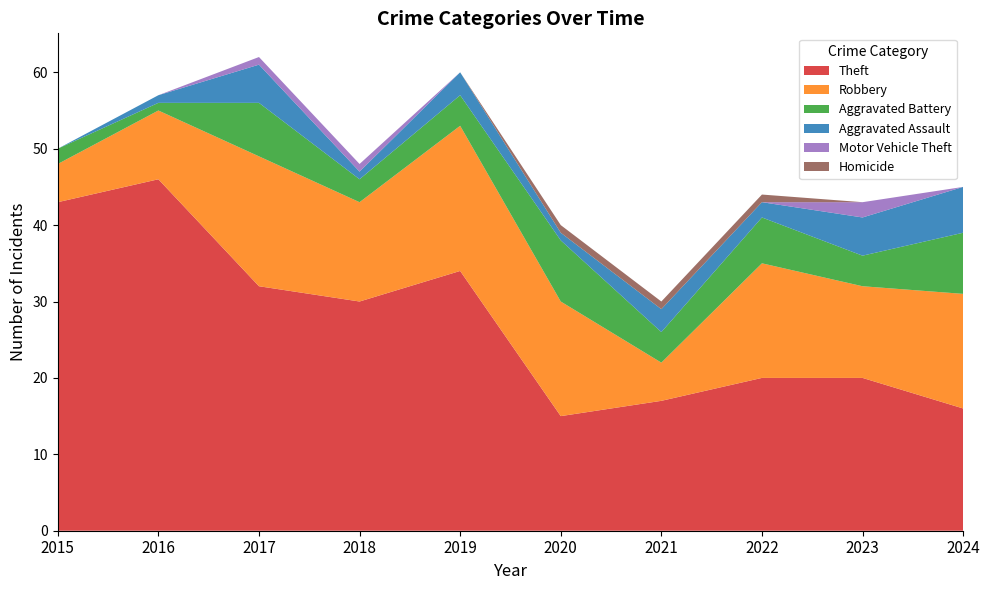

Reading right to left, extract all data points from this chart.

Theft: 16	20	20	17	15	34	30	32	46	43
Robbery: 15	12	15	5	15	19	13	17	9	5
Aggravated Battery: 8	4	6	4	8	4	3	7	1	2
Aggravated Assault: 6	5	2	3	1	3	1	5	1	0
Motor Vehicle Theft: 0	2	0	0	0	0	1	1	0	0
Homicide: 0	0	1	1	1	0	0	0	0	0